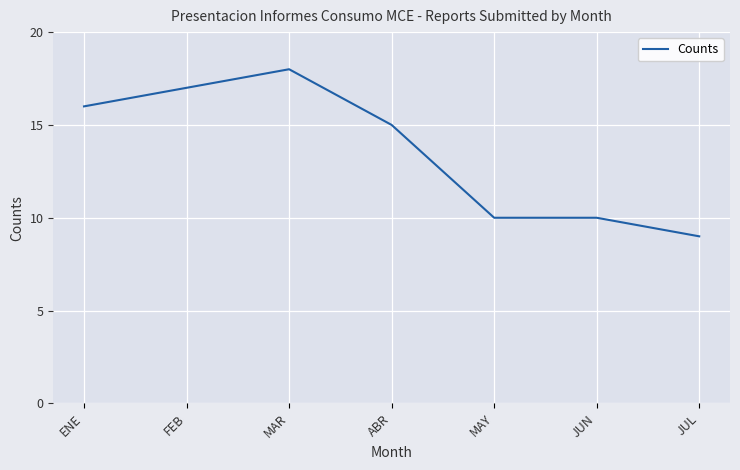

What is the difference between the second highest and minimum values?

8